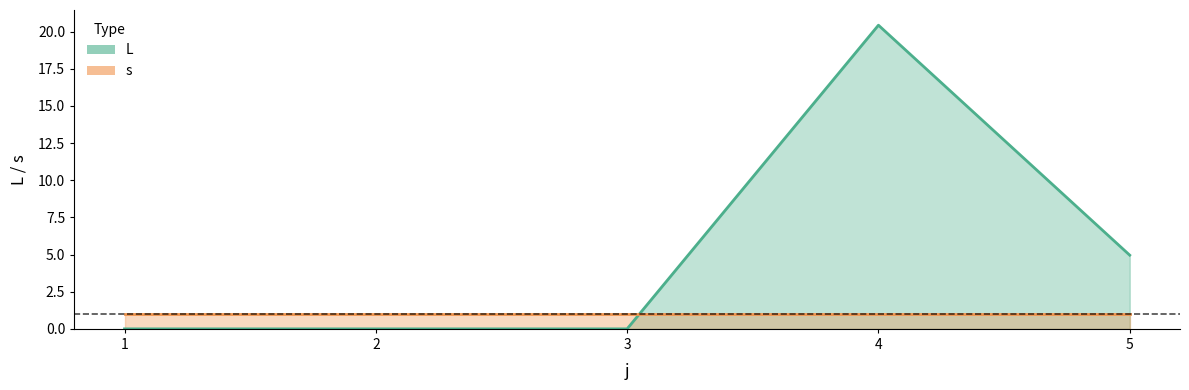

At which category does the data reach its first local peak?

4